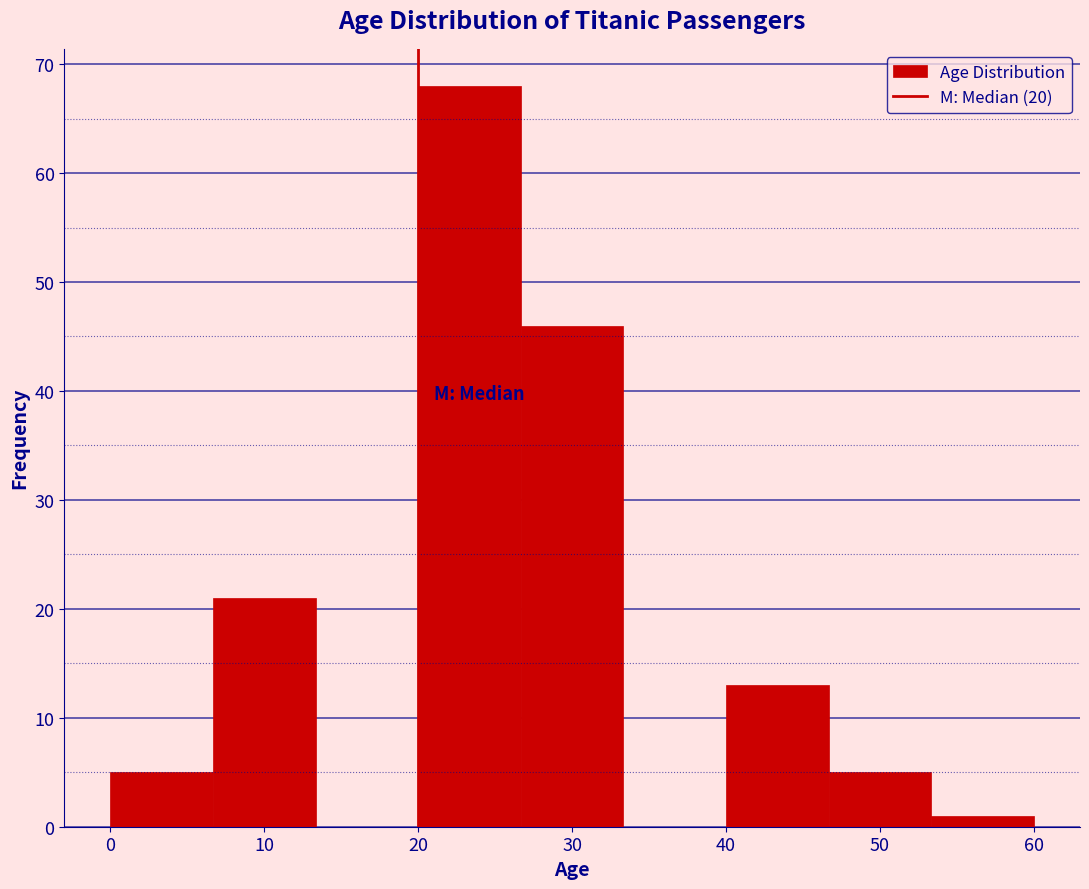

Reading left to right, transcribe this chart: for each bar, give the range it covers on the x-axis and its height. Neither the bar edges nor the heights are printed on the chart, so give them approximately, as read against the axes.

0 to 7: 5
7 to 13: 21
13 to 20: 0
20 to 27: 68
27 to 33: 46
33 to 40: 0
40 to 47: 13
47 to 53: 5
53 to 60: 1